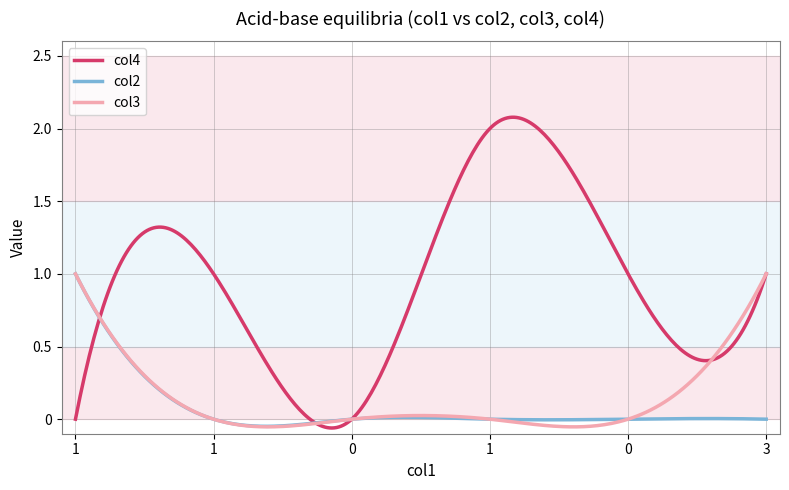

Which series has the widest spread of values?

col4